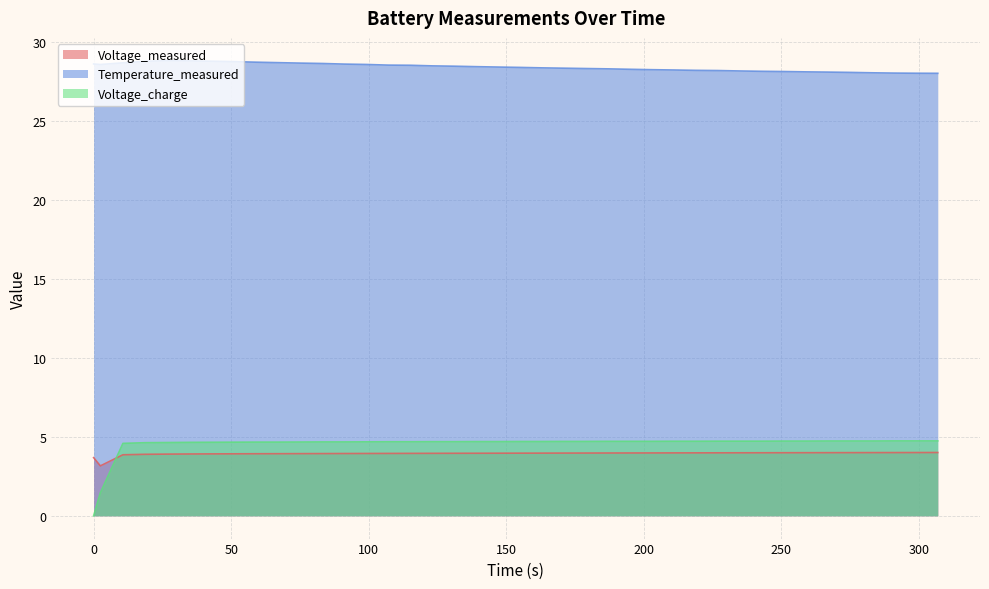

What is the highest value of the Temperature_measured series?

28.8